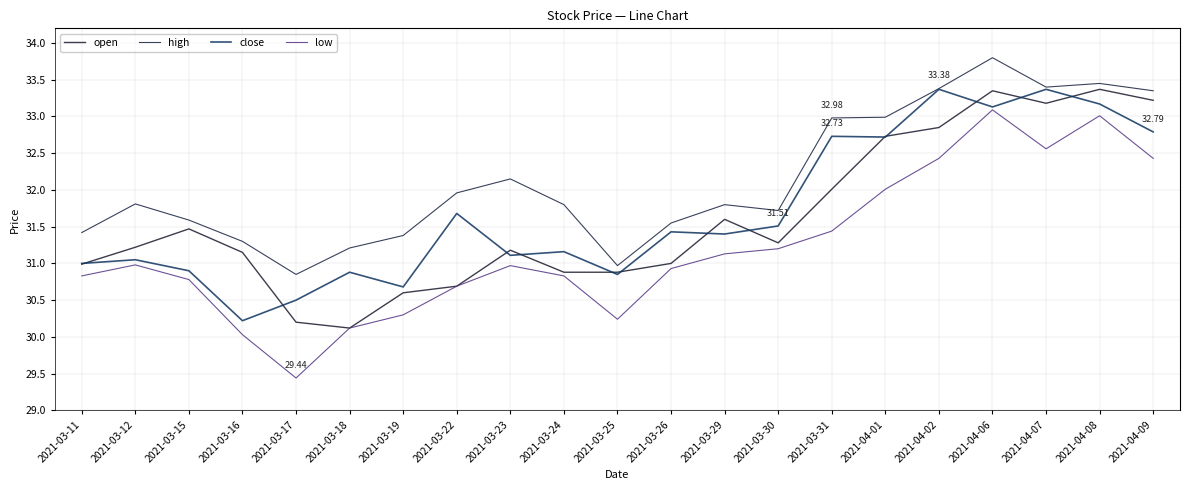

How many lines are shown in the chart?

4